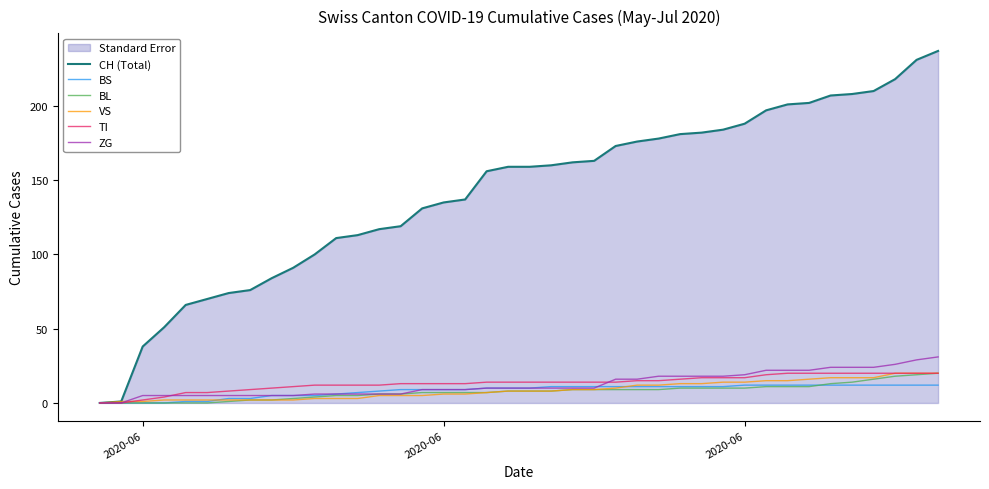

Which series has the largest range (max minus min)?

CH (Total)